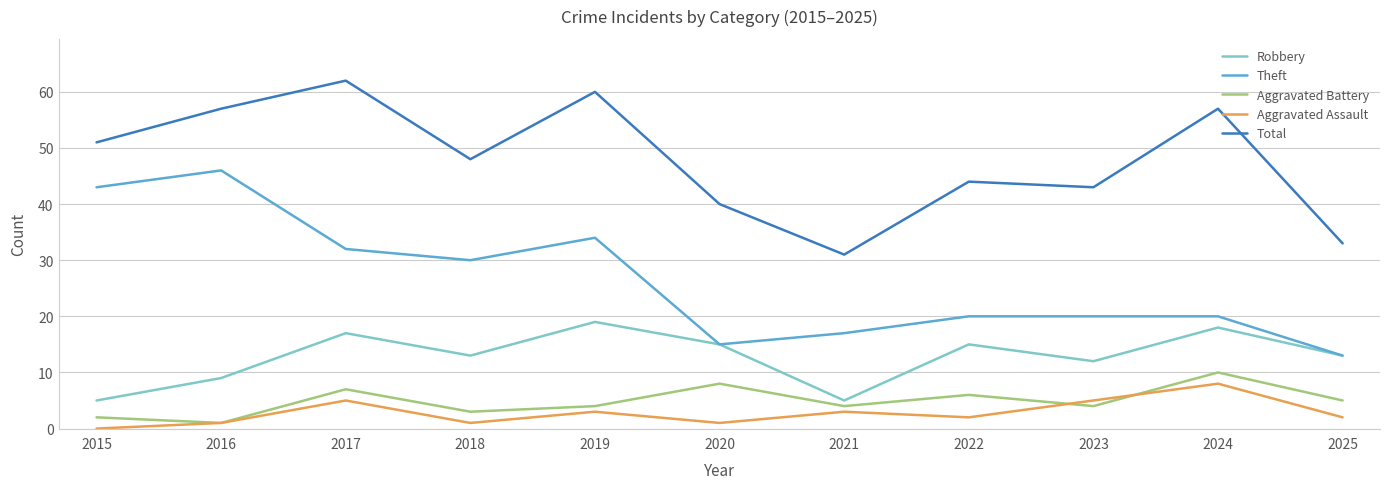

What value does the Total series have at 2020?

40